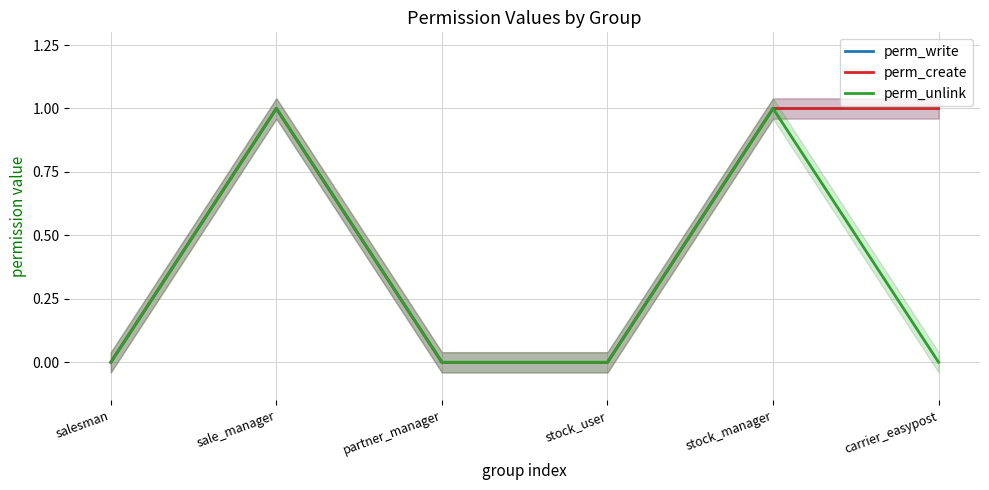

Read the perm_write value at stock_manager.

1